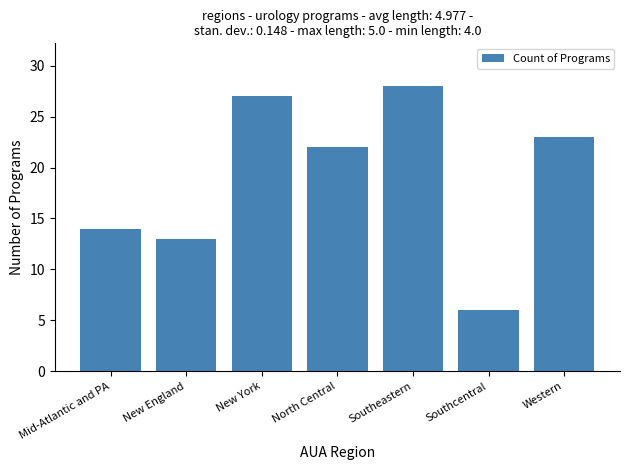

Which label corresponds to the largest value in the chart?

Southeastern